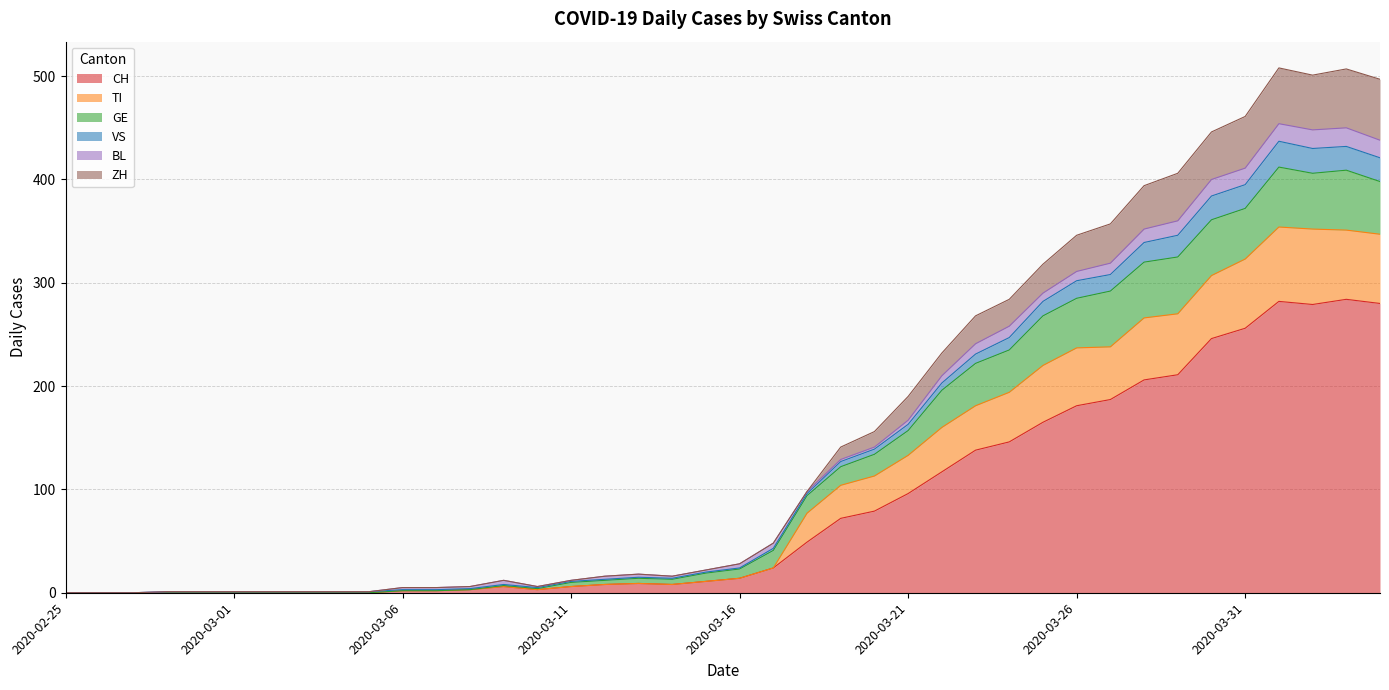

Does the chart have visible grid lines?

Yes